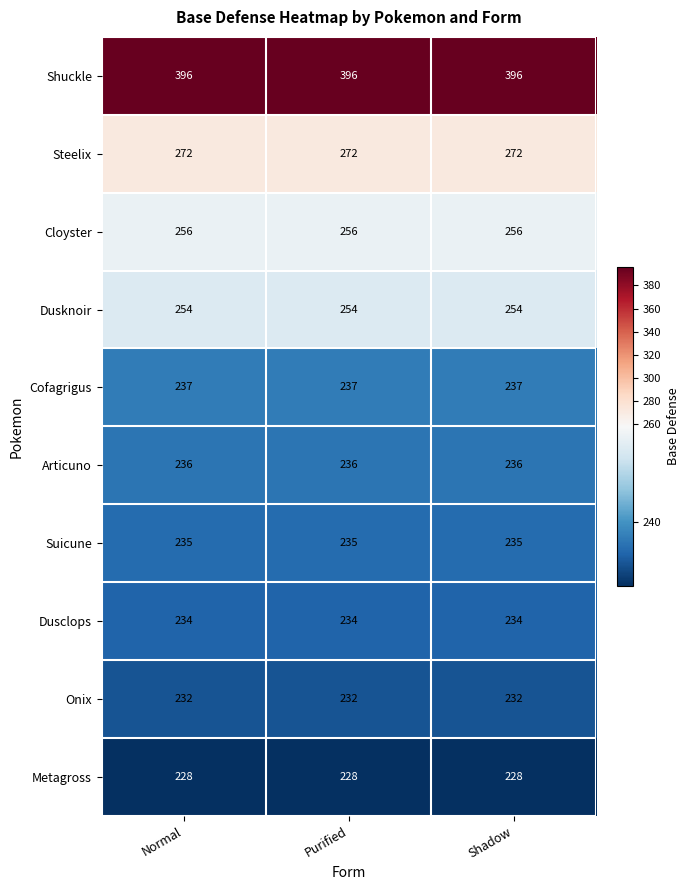

Read the Dusknoir value at Purified.

254